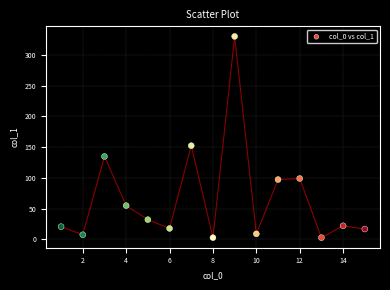

What Y value in the scatter plot is closest to 166?

152.4